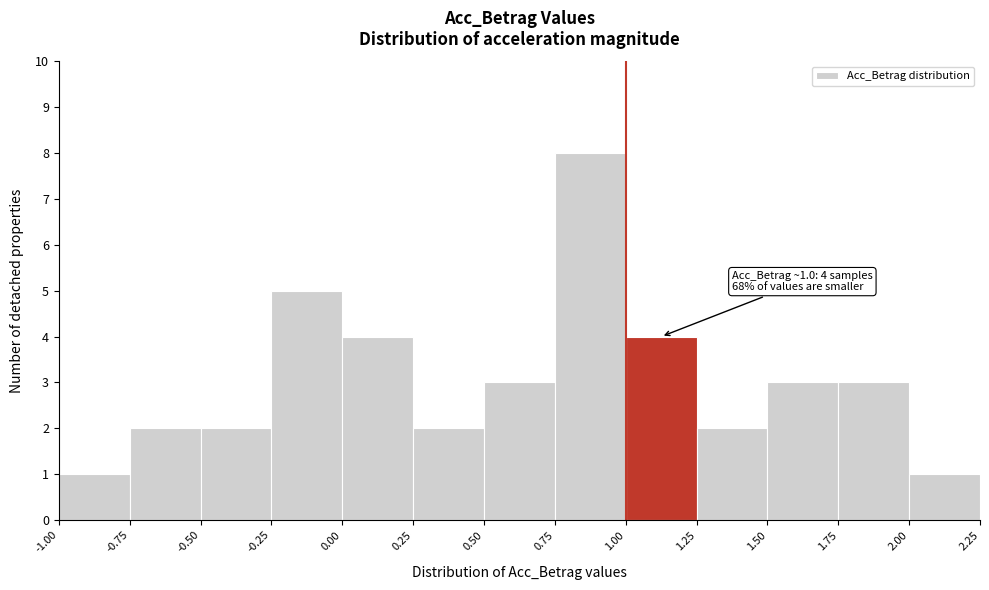

Over which range of the x-axis is the bar tallest?

0.75 to 1.00